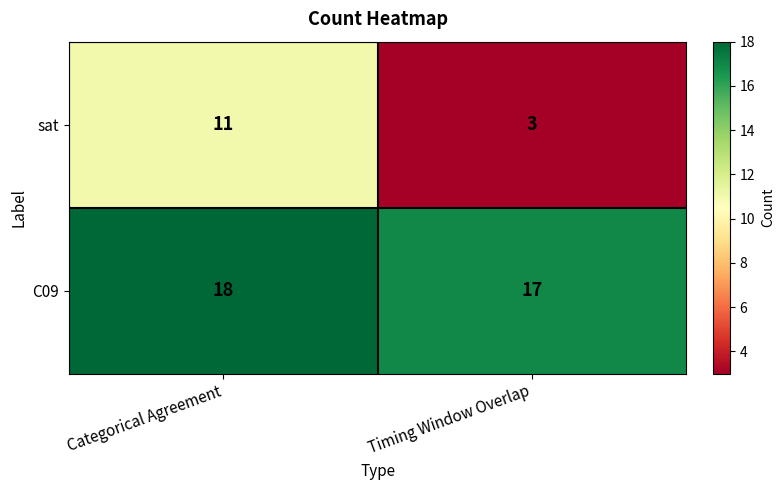

What is the approximate value of C09 at Categorical Agreement?

18